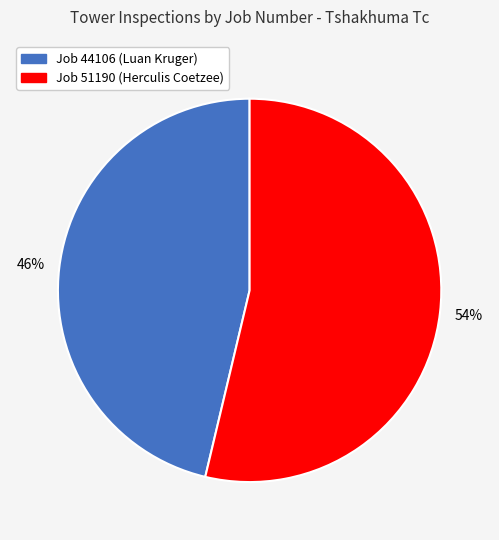

Which category has the smallest portion of the pie?

Job 44106 (Luan Kruger)